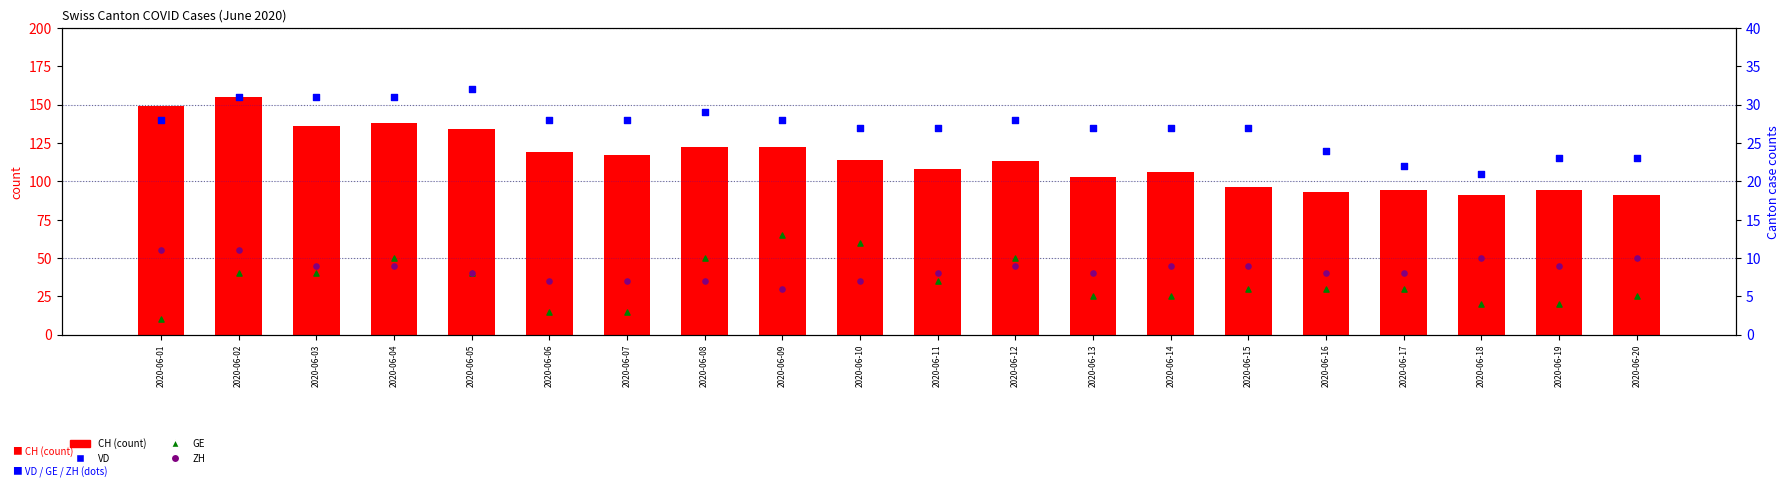

Which series has the largest total across all categories?

CH (count)